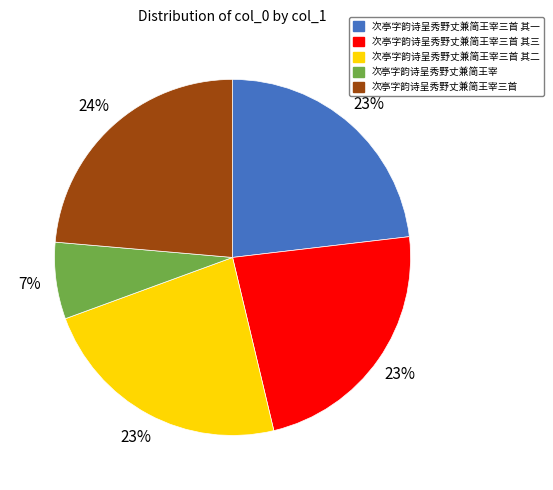

Is 次亭字韵诗呈秀野丈兼简王宰三首 the majority of the pie?

No